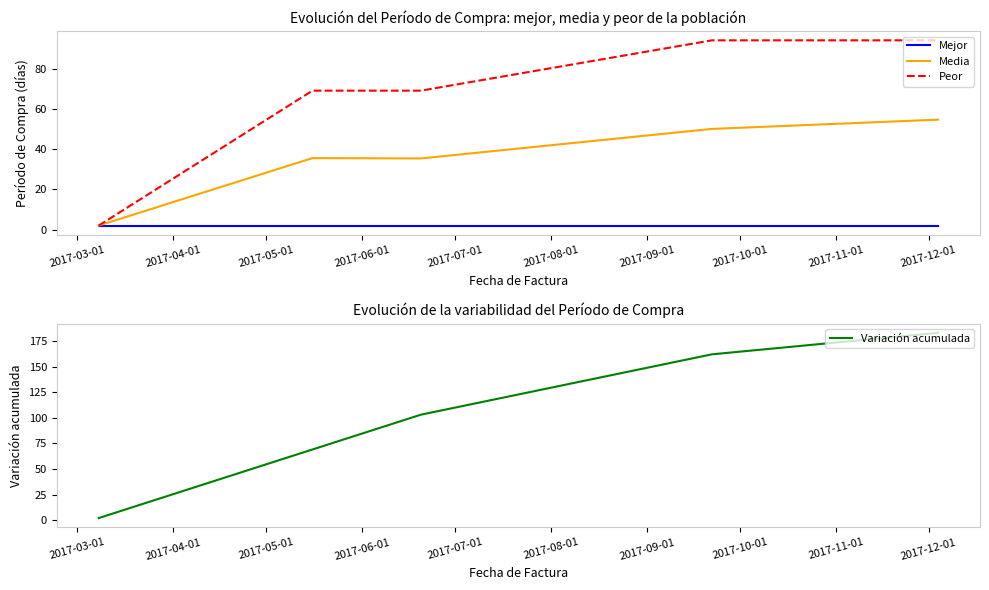

What is the average value of the Variación acumulada series?

104